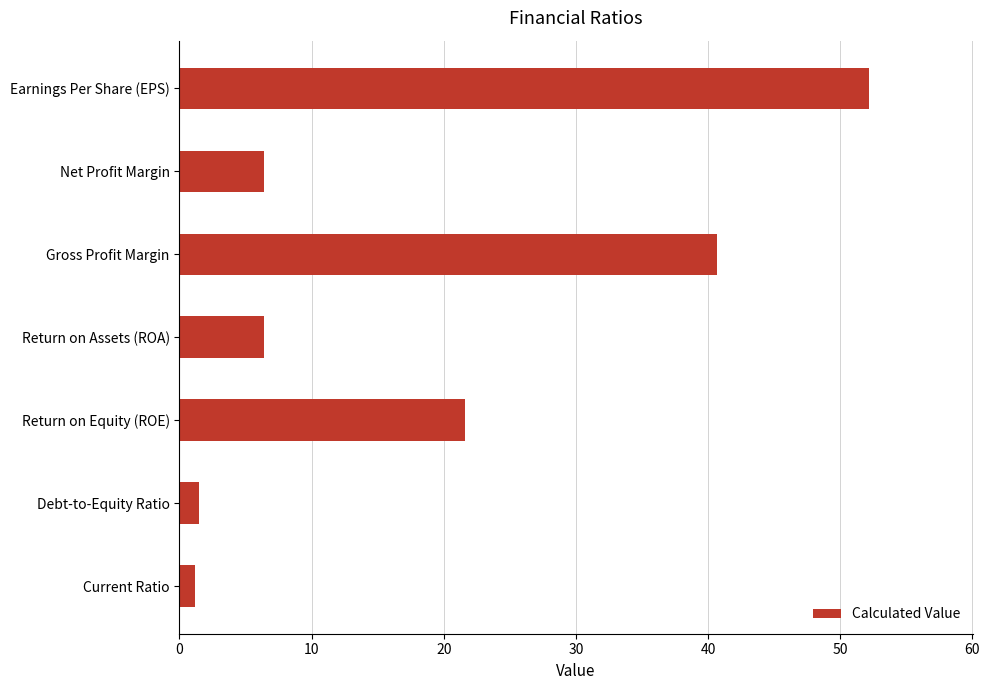

How many data points are less than 6?

2